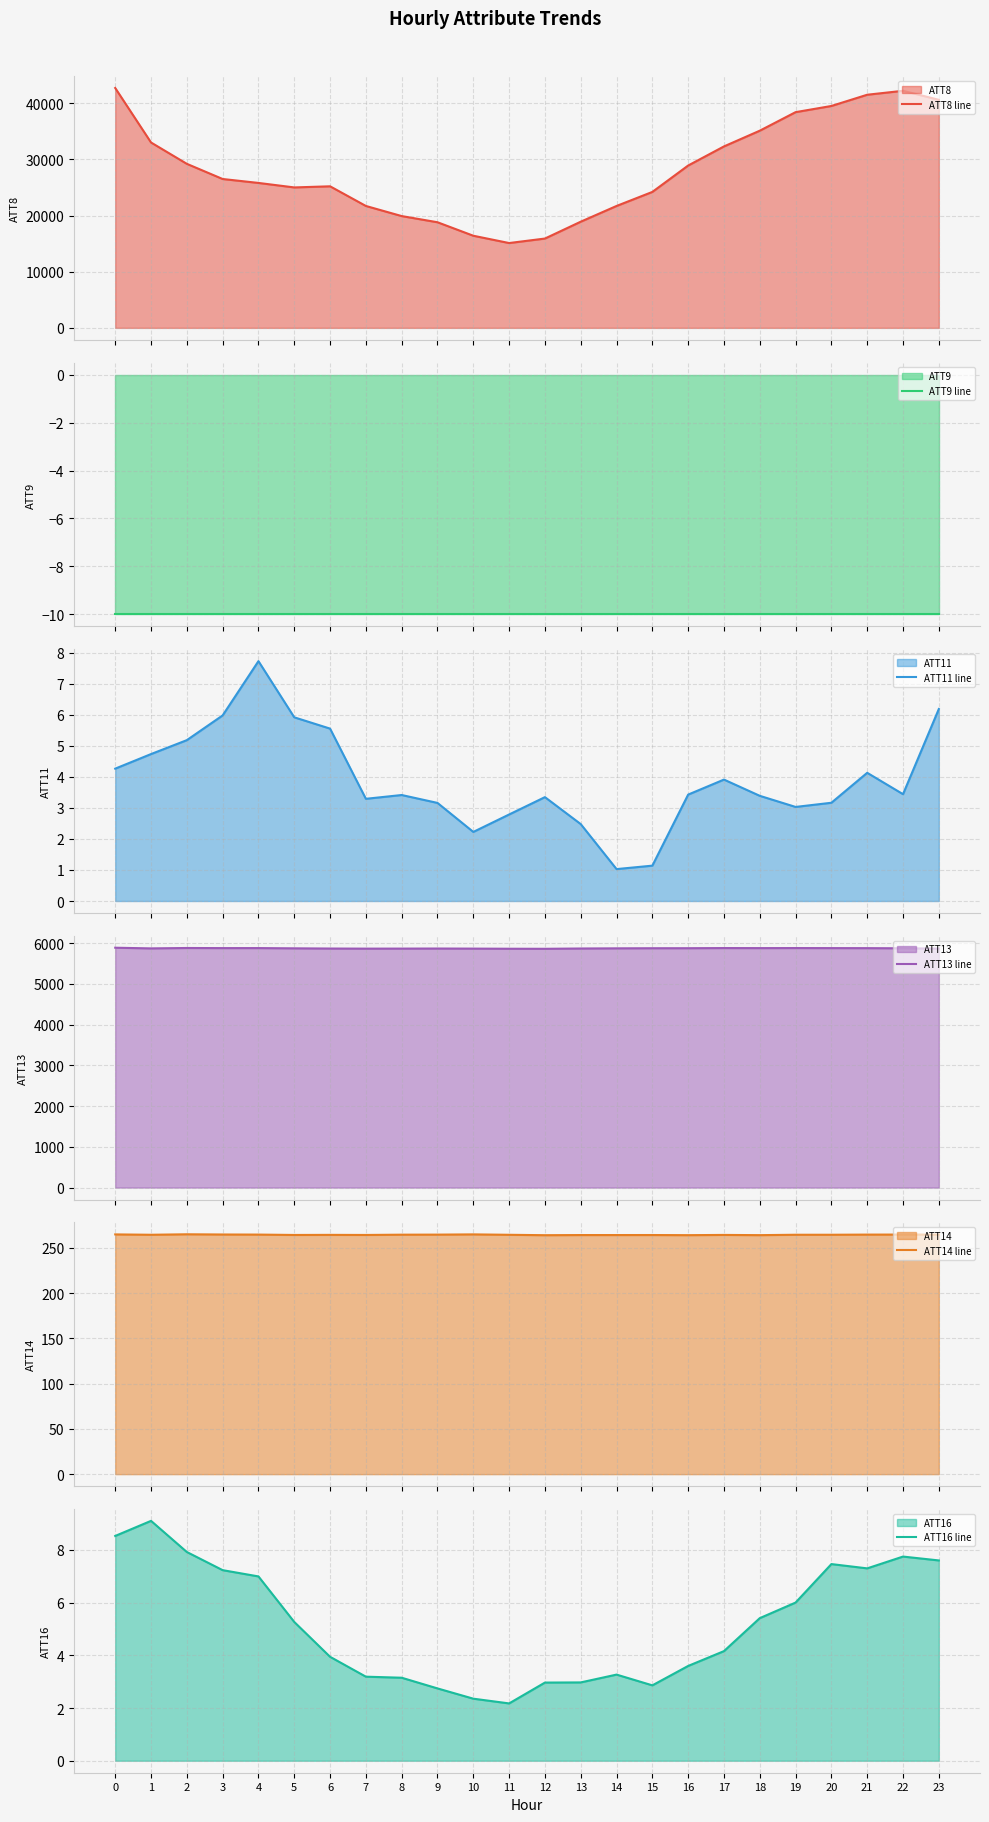

List the labels in order of ATT14 line value, largest first.

2, 10, 0, 3, 22, 23, 4, 21, 9, 8, 20, 19, 1, 11, 6, 17, 7, 5, 15, 13, 14, 18, 16, 12